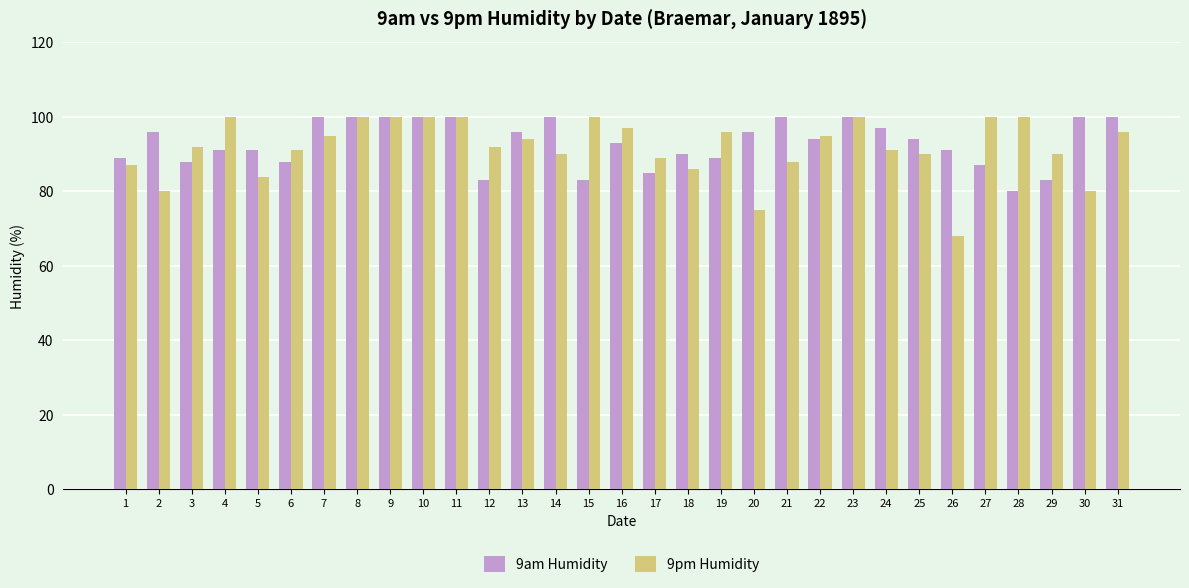

True or false: 9am Humidity has a value of 91 at 26.

True